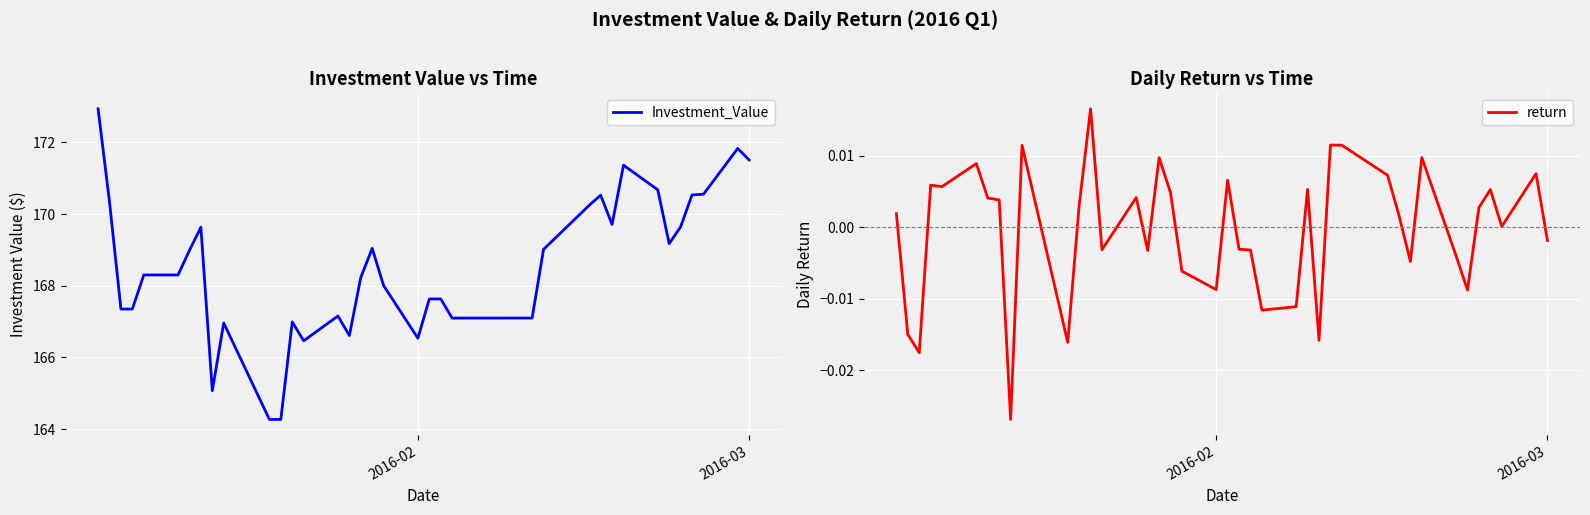

What are all the series names shown in the legend?

Investment_Value, return